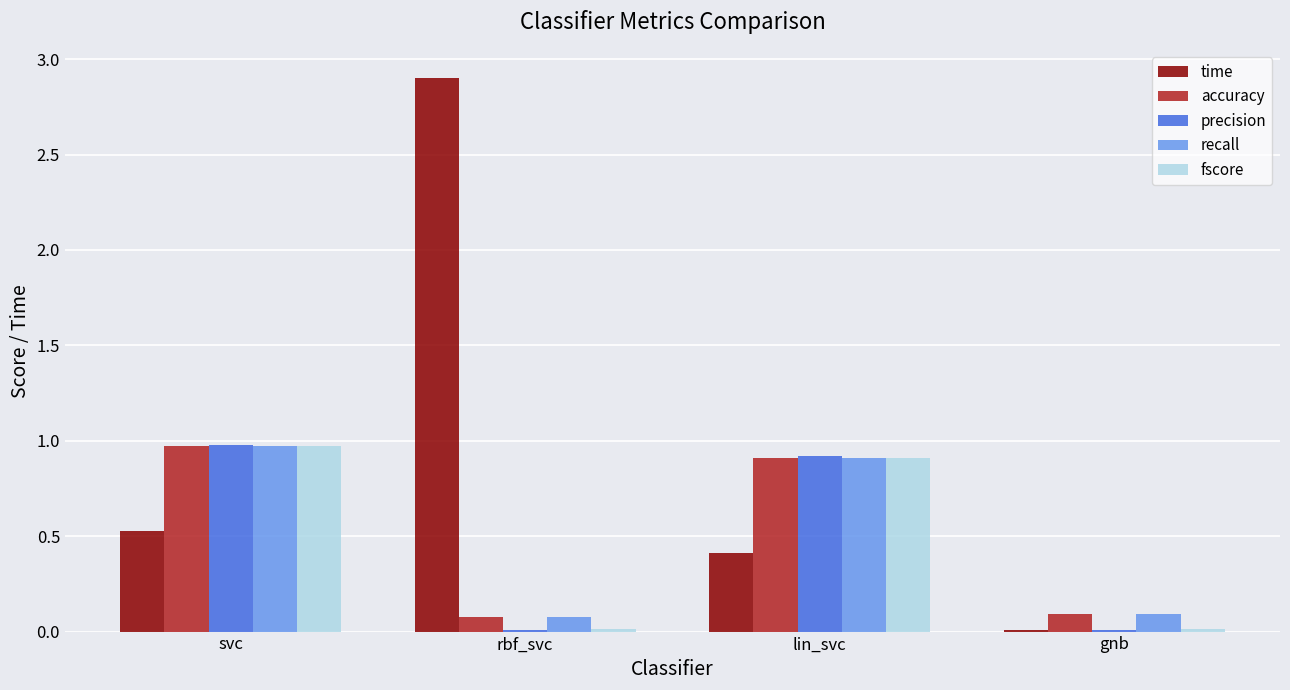

True or false: time has a value of 0.5 at svc.

True